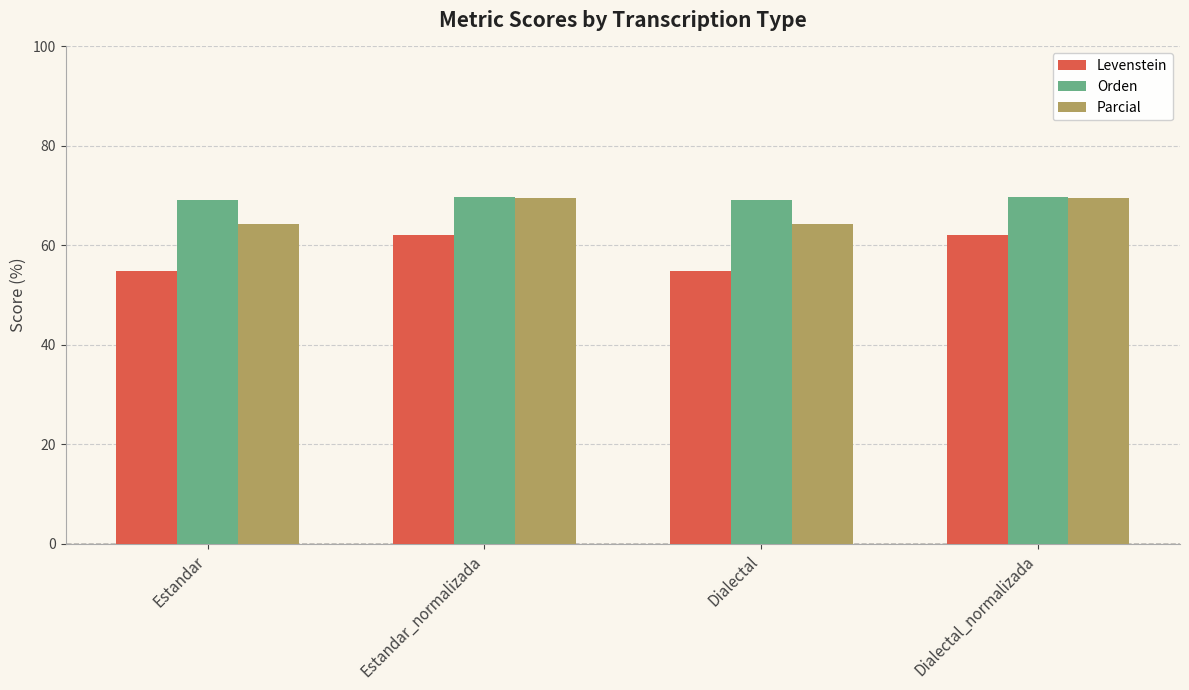

At Dialectal, list the series in order from largest to smallest.

Orden, Parcial, Levenstein